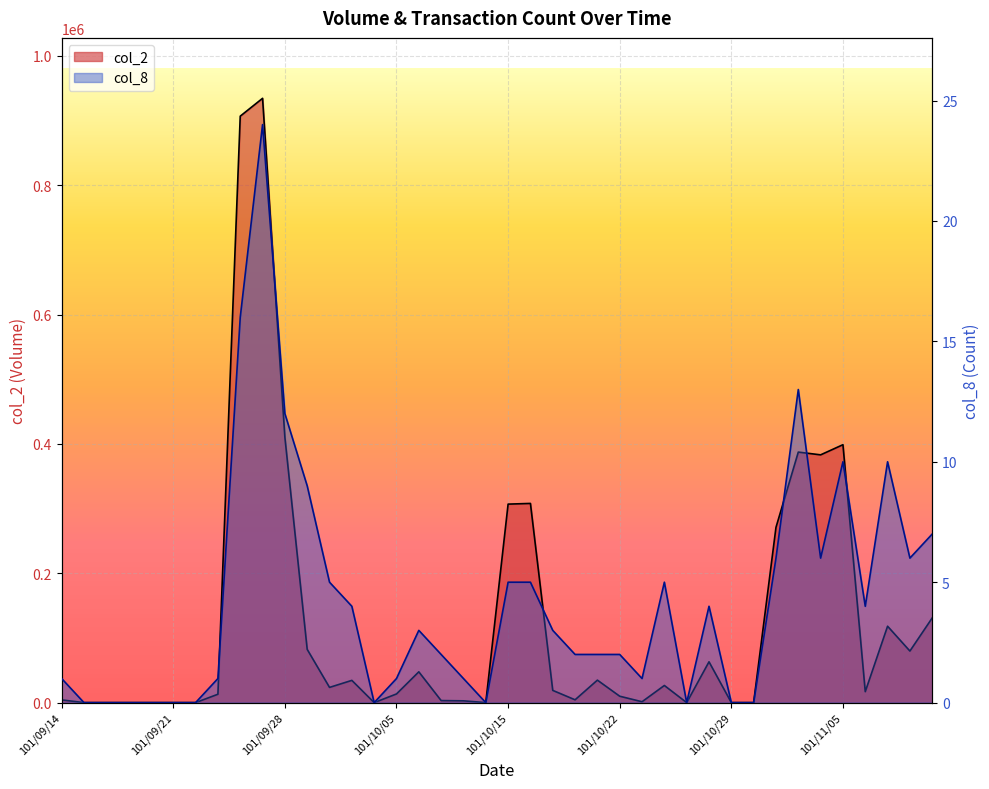

True or false: col_8 and col_2 cross at least once.

False